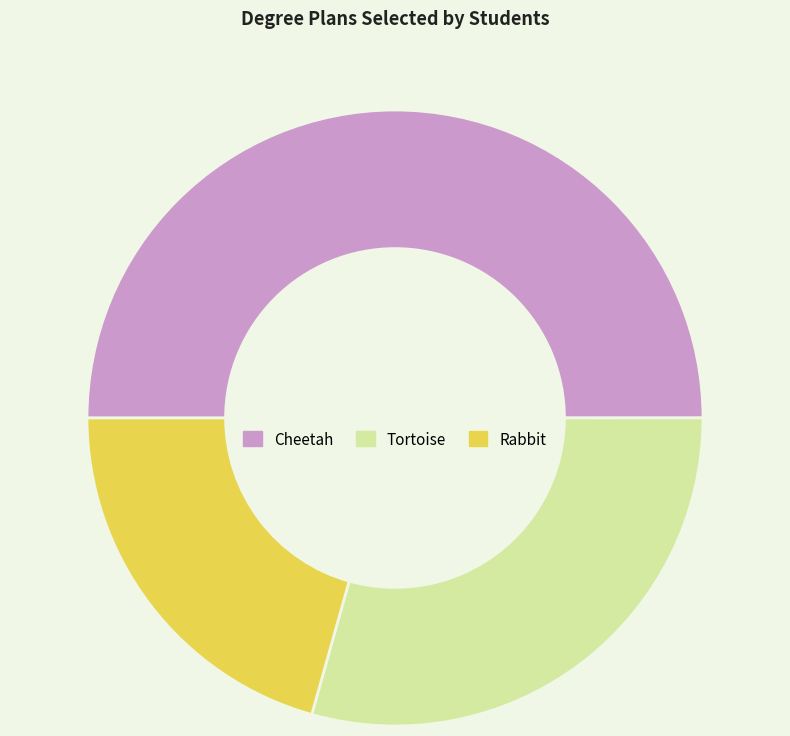

Does Rabbit represent more than half of the total?

No